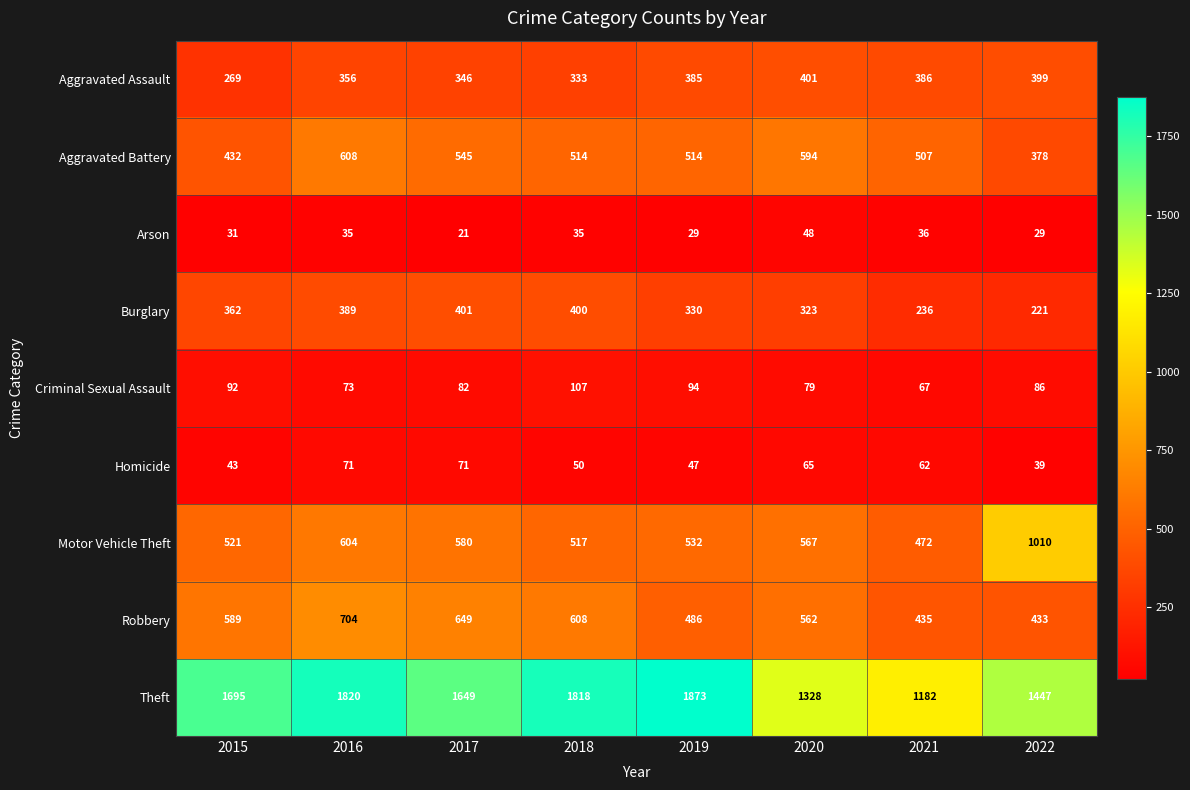

How many values in the Aggravated Assault series are below 385?

4